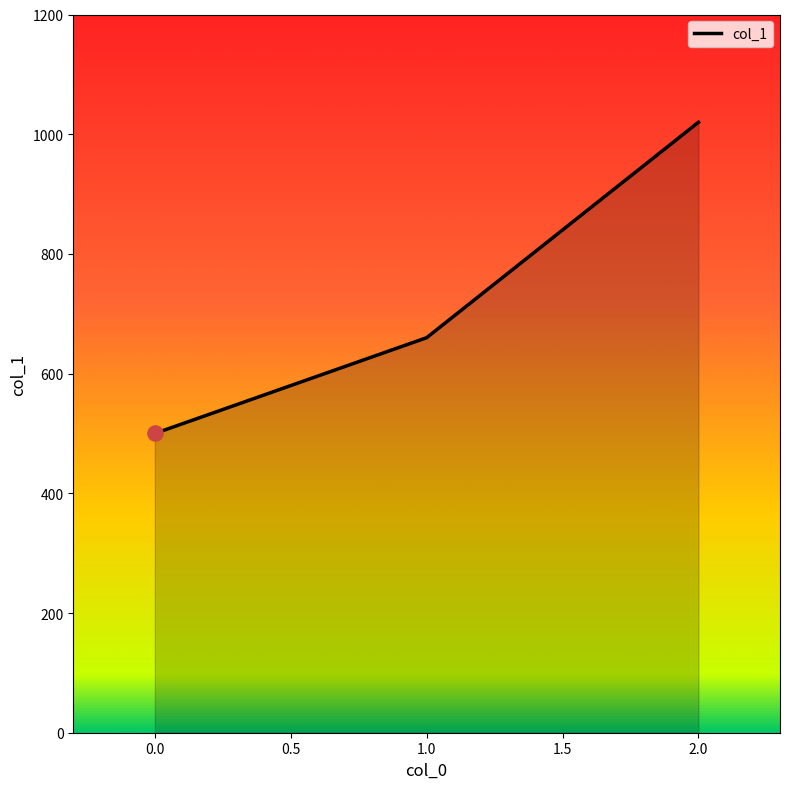

What is the change in value from 1.0 to 2.0?

+360